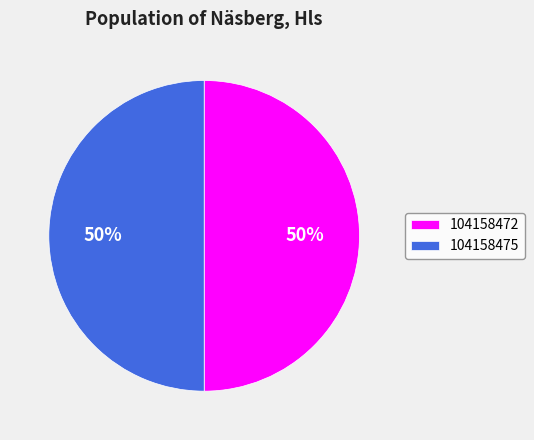

What percentage is the 104158475 slice, to the nearest percent?

50%